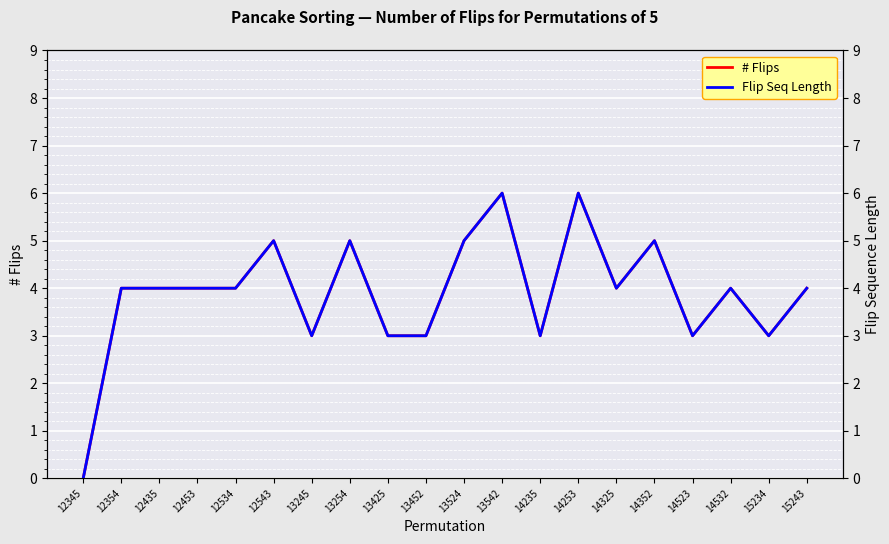

Reading left to right, list all the values displayed in this chart.

# Flips: 0	4	4	4	4	5	3	5	3	3	5	6	3	6	4	5	3	4	3	4
Flip Seq Length: 0	4	4	4	4	5	3	5	3	3	5	6	3	6	4	5	3	4	3	4